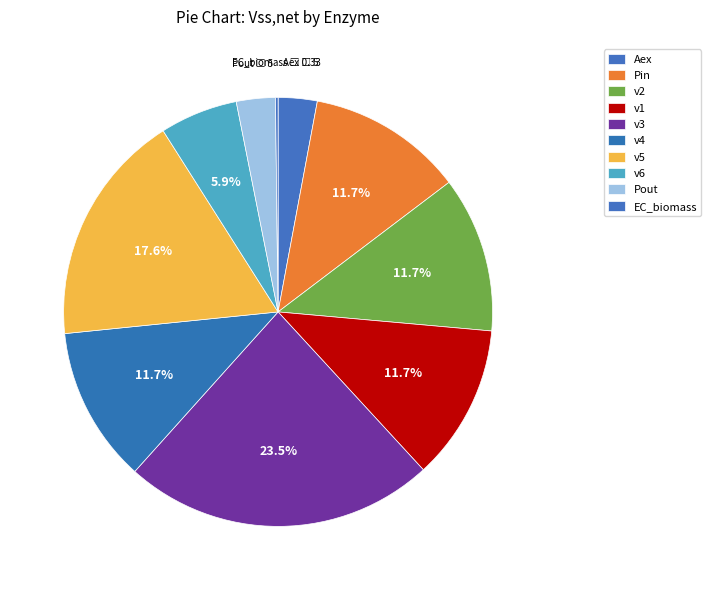

What percentage is the v3 slice, to the nearest percent?

23%